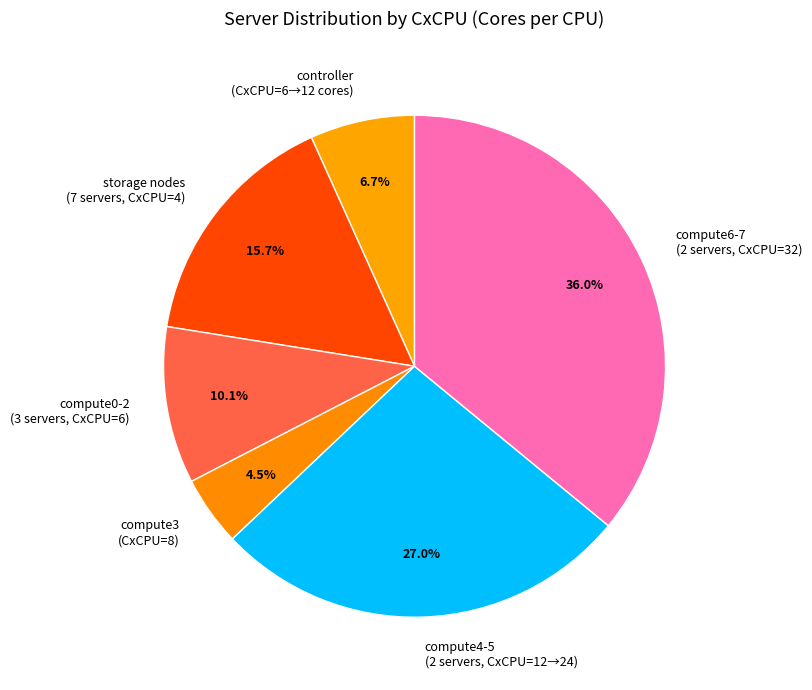

How many slices are in this pie chart?

6